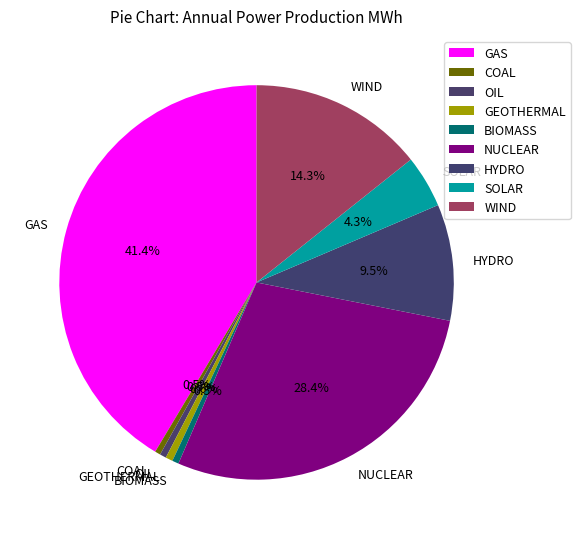

Approximately how many times larger is the value at NUCLEAR compared to WIND?

2.0